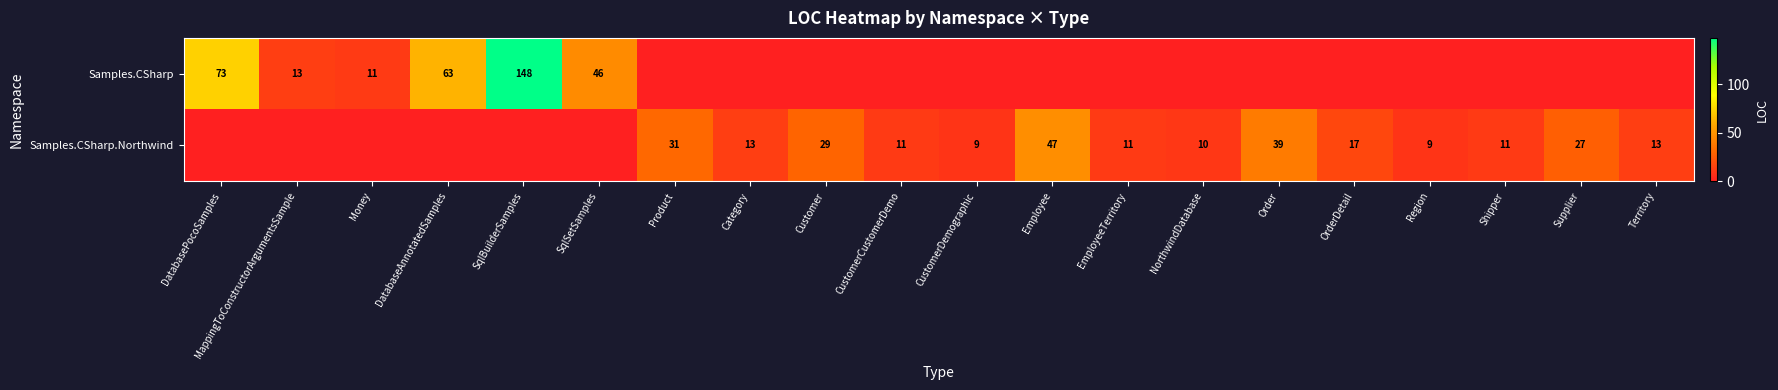

The value of Samples.CSharp.Northwind at Product is 31. True or false?

True